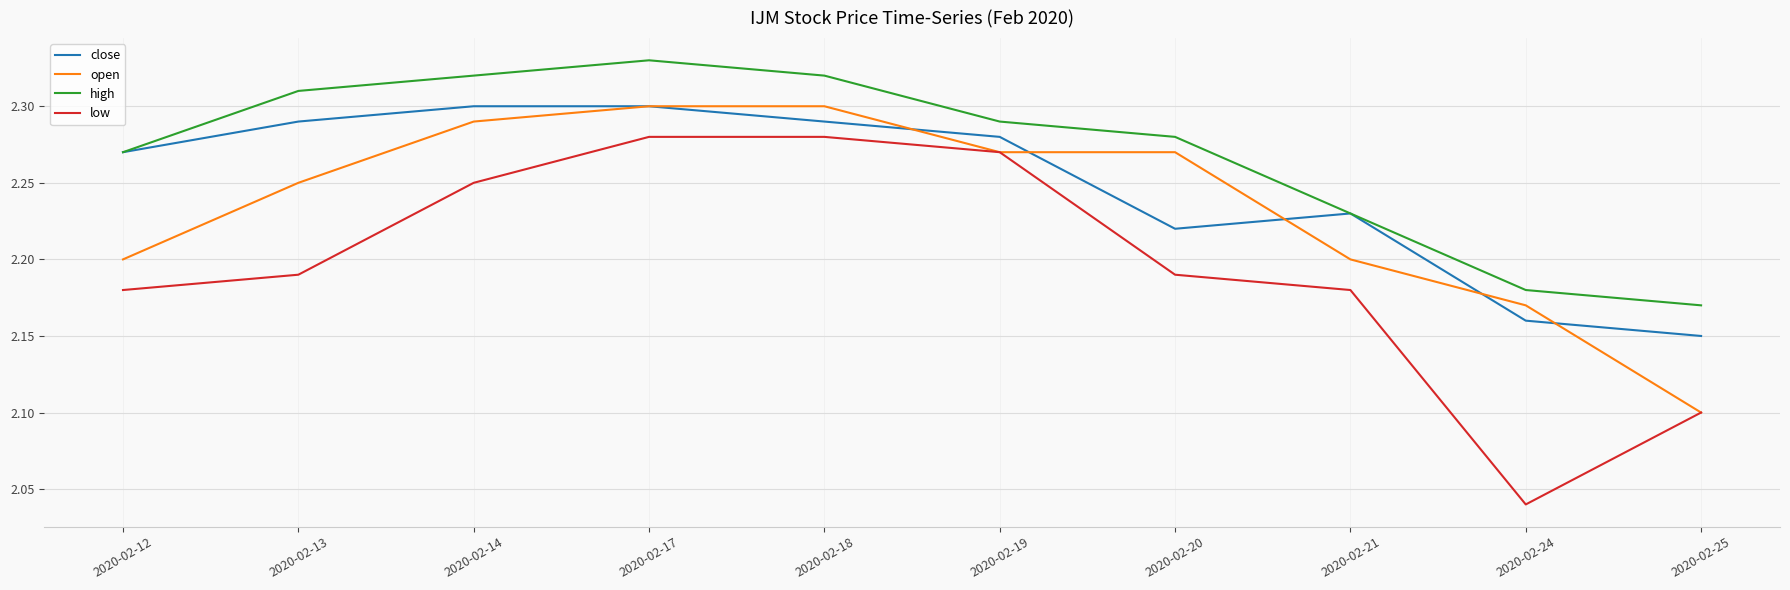

Which series has the widest spread of values?

low